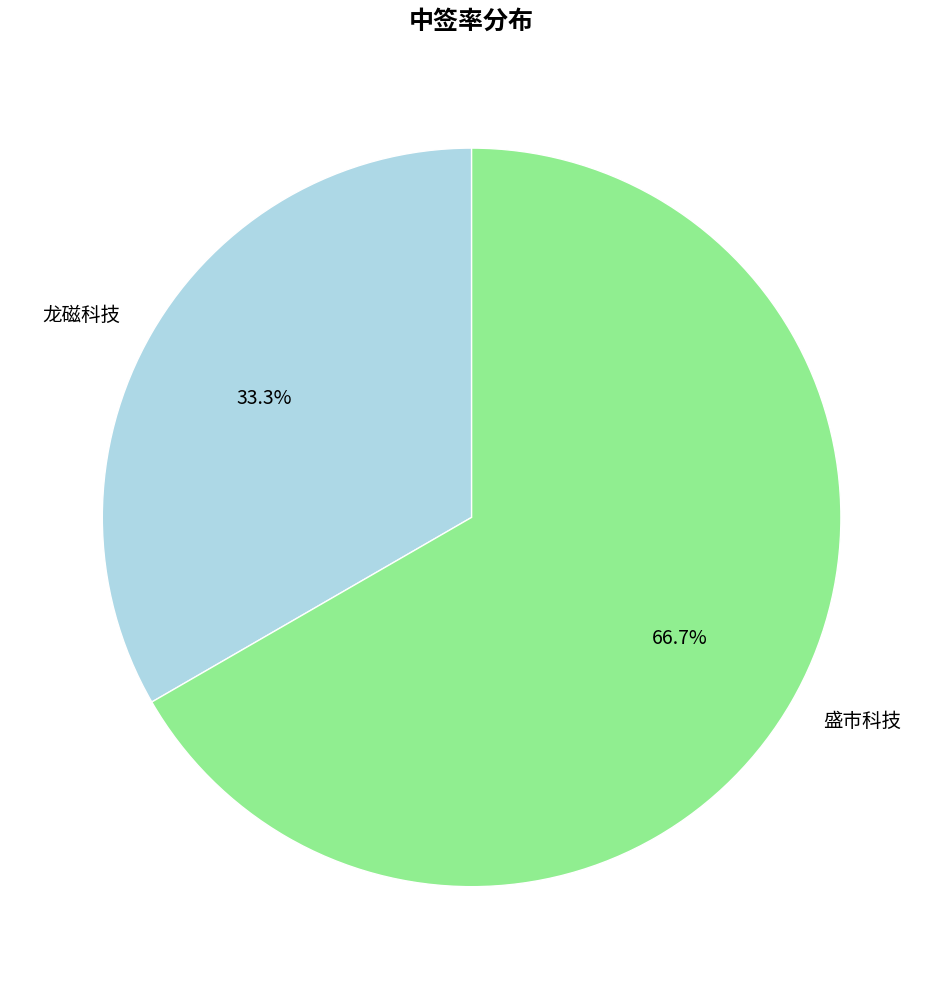

Does any single category account for the majority?

Yes